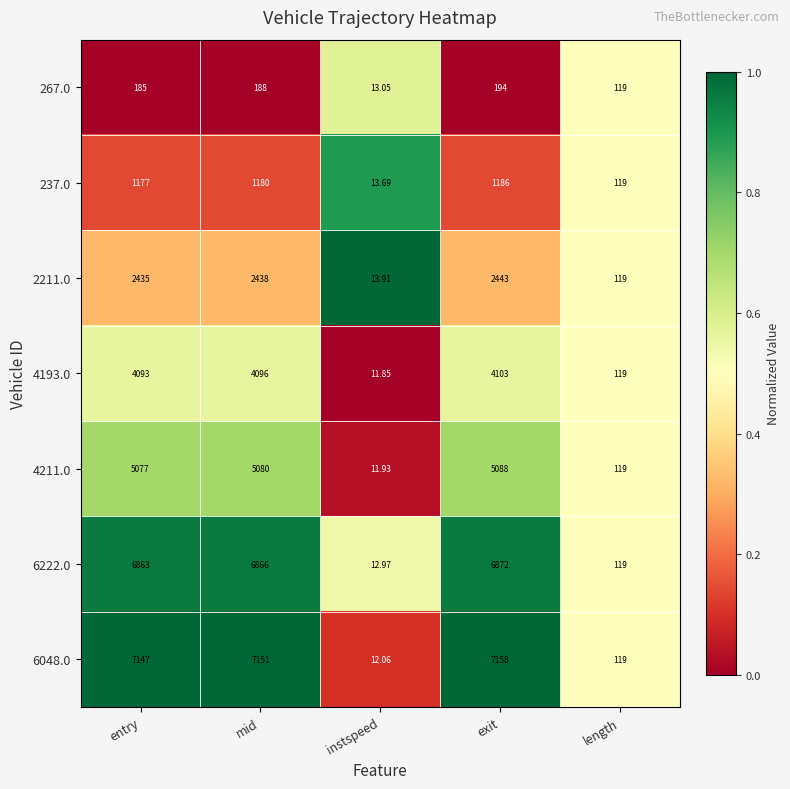

Which label corresponds to the largest value in the chart?

exit